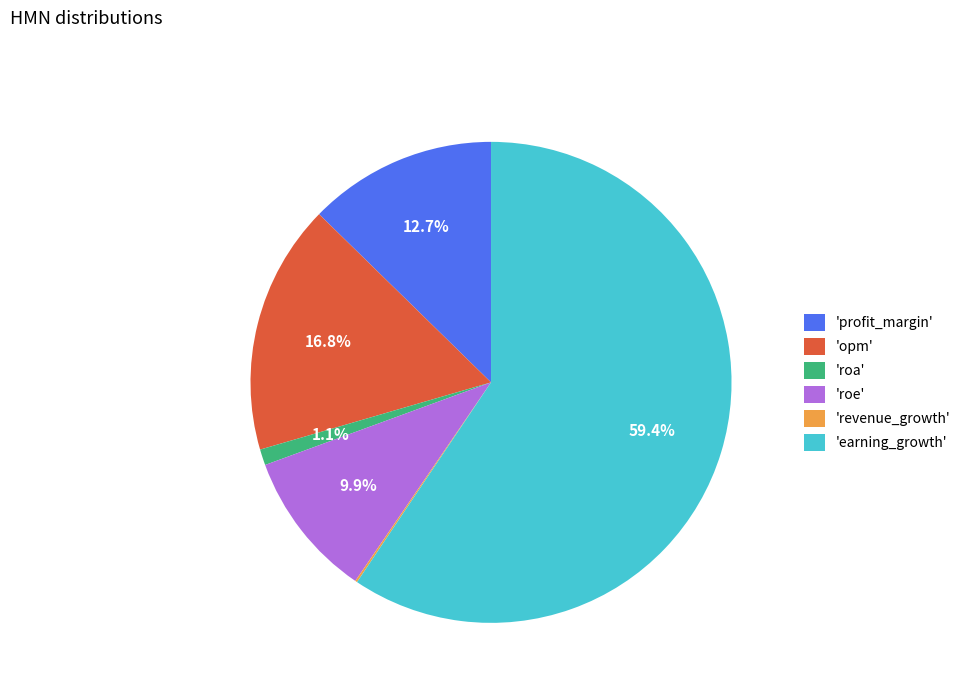

Which category accounts for the majority?

'earning_growth'